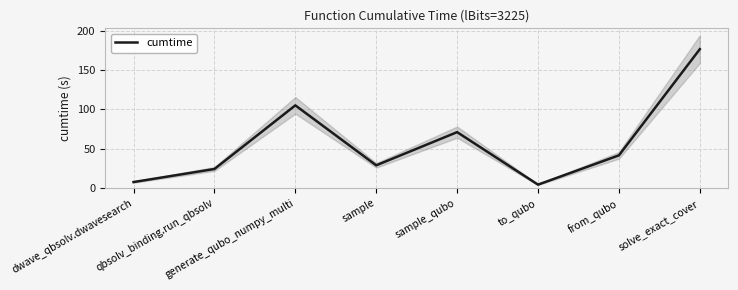

Is it true that the value at to_qubo is 7.2?

False